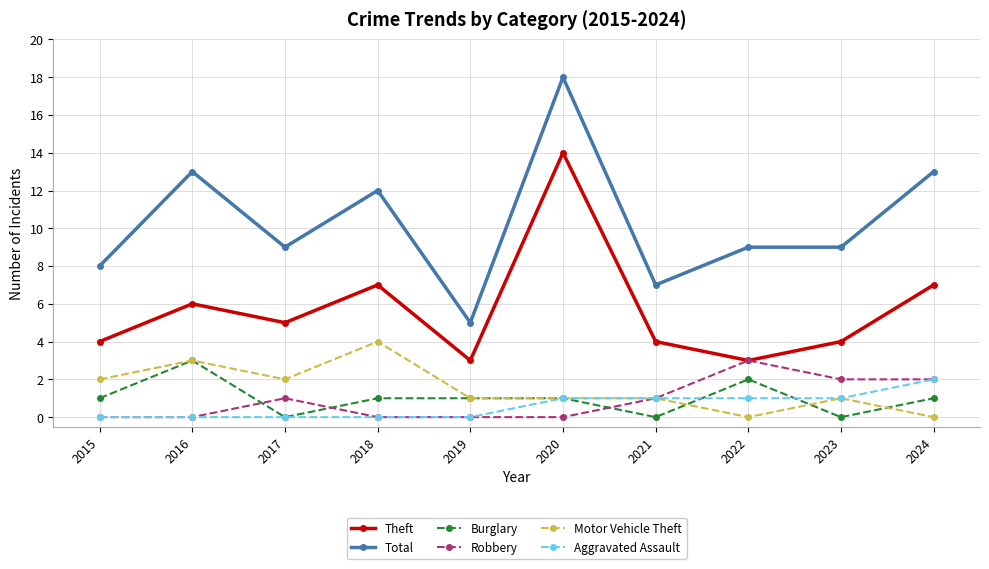

What is the total value across all series at 2022?

18